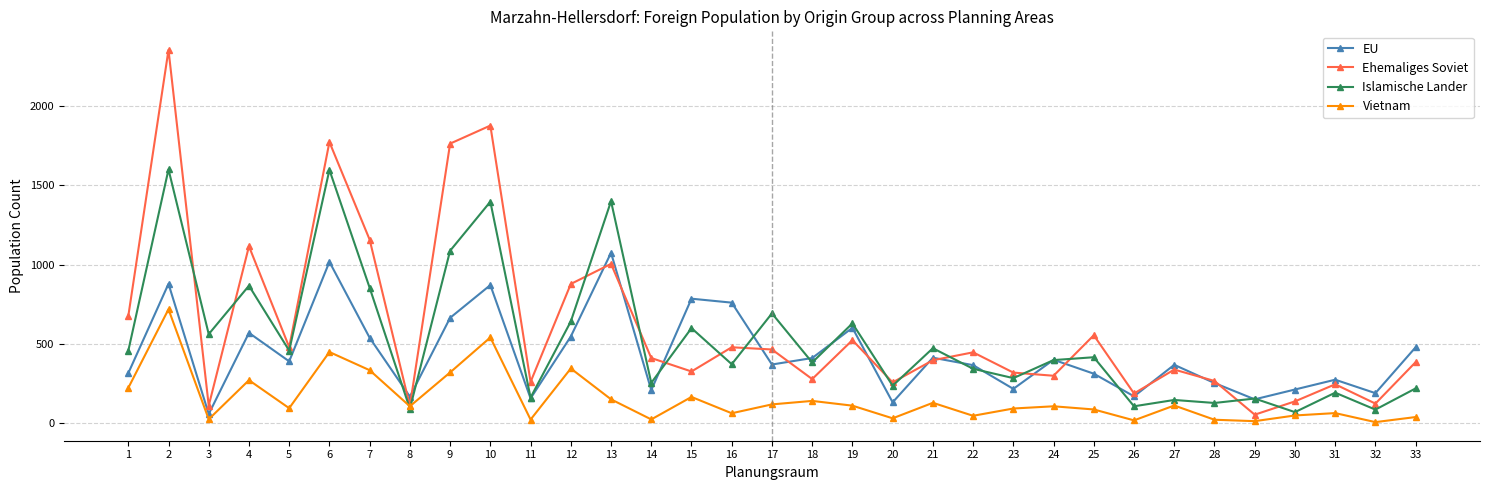

Is the value of EU at 2 greater than the value of Ehemaliges Soviet at 30?

Yes